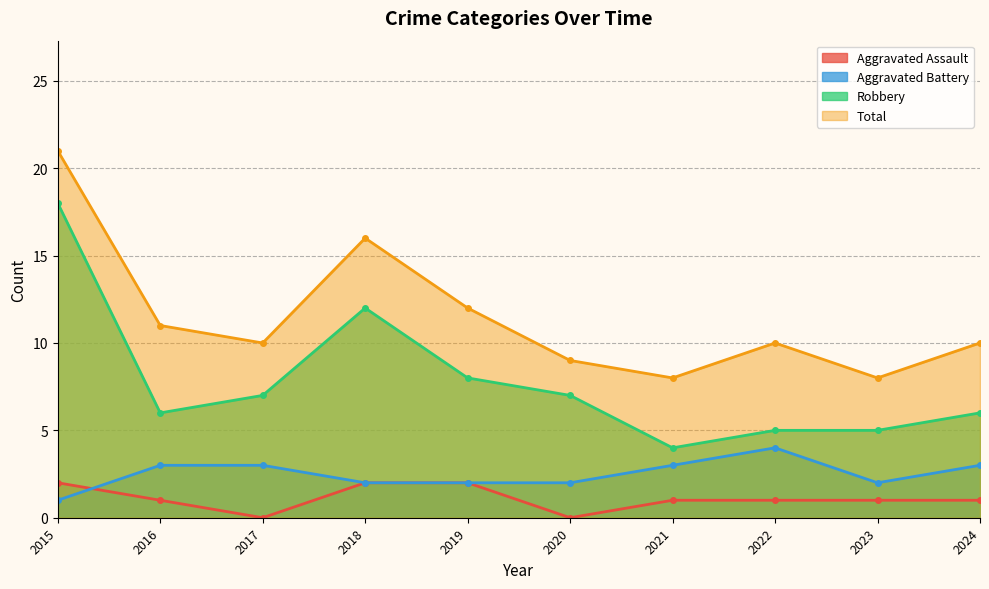

At which label is Total closest to 14?

2018